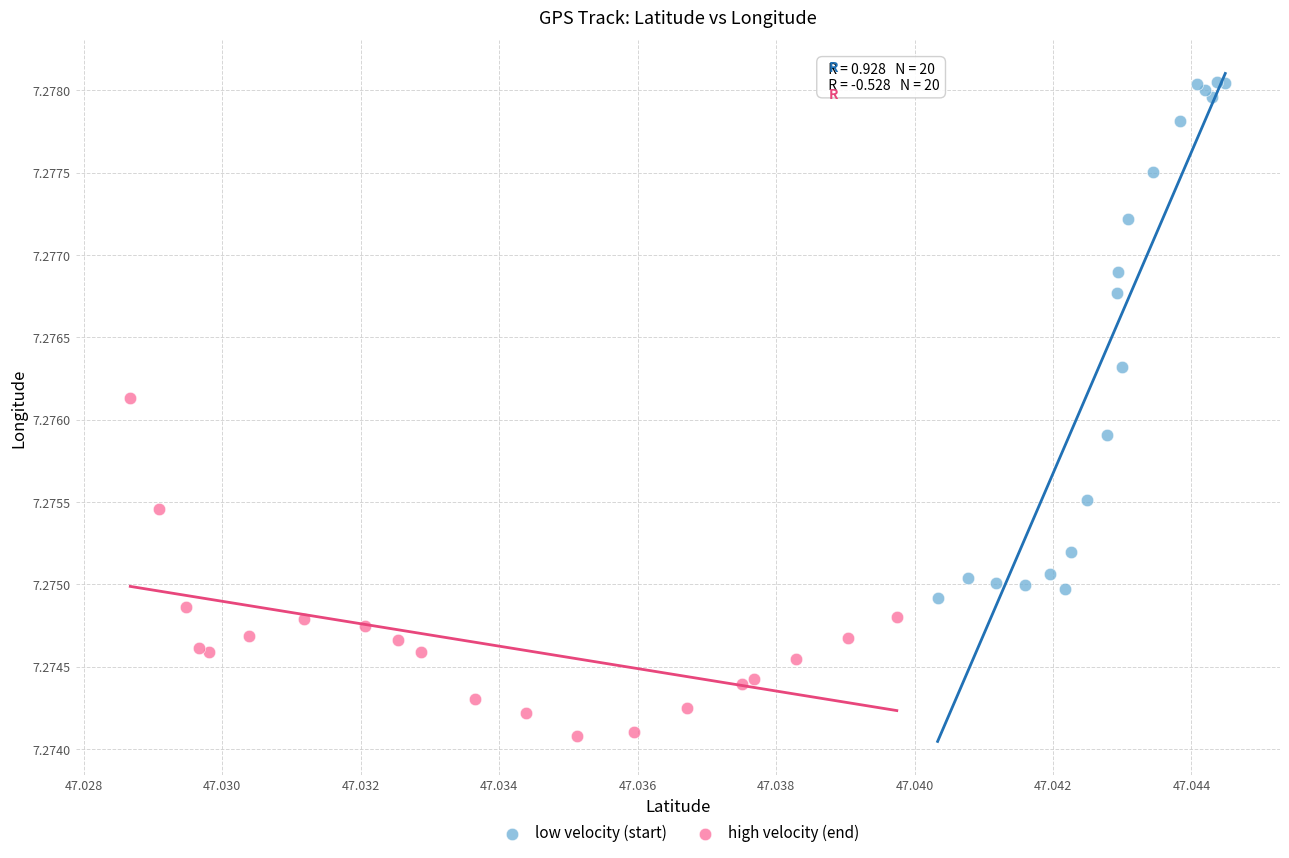

Which series reaches the maximum Y coordinate?

low velocity (start)